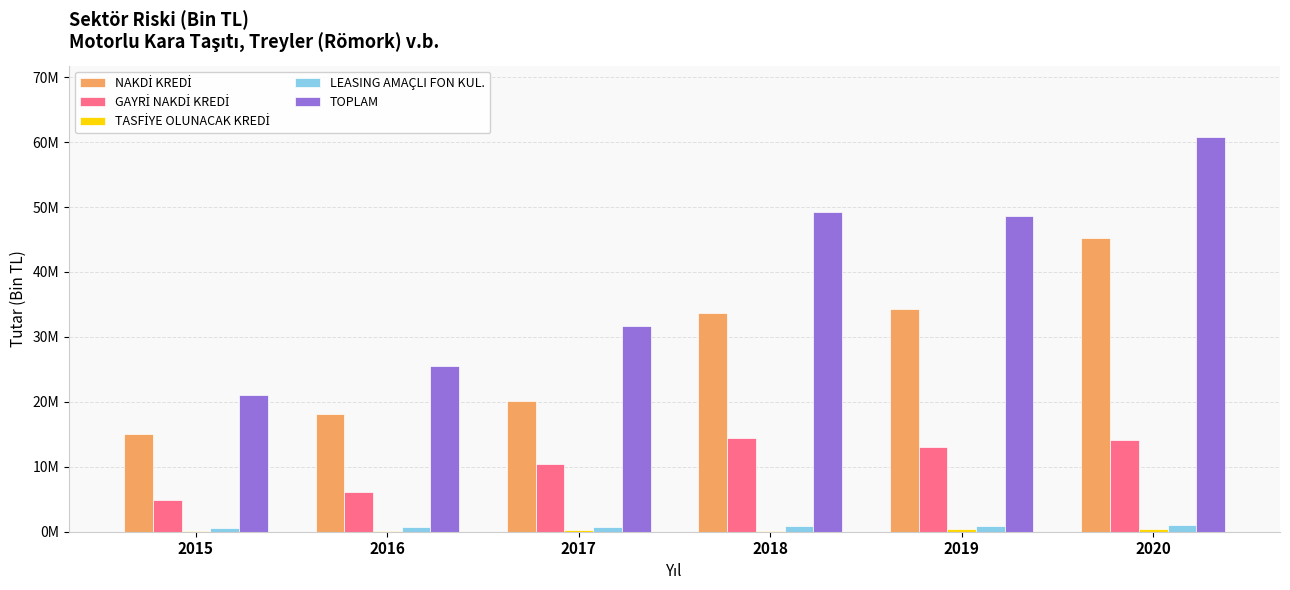

Is it true that TOPLAM equals 36730508.2 at 2015?

False